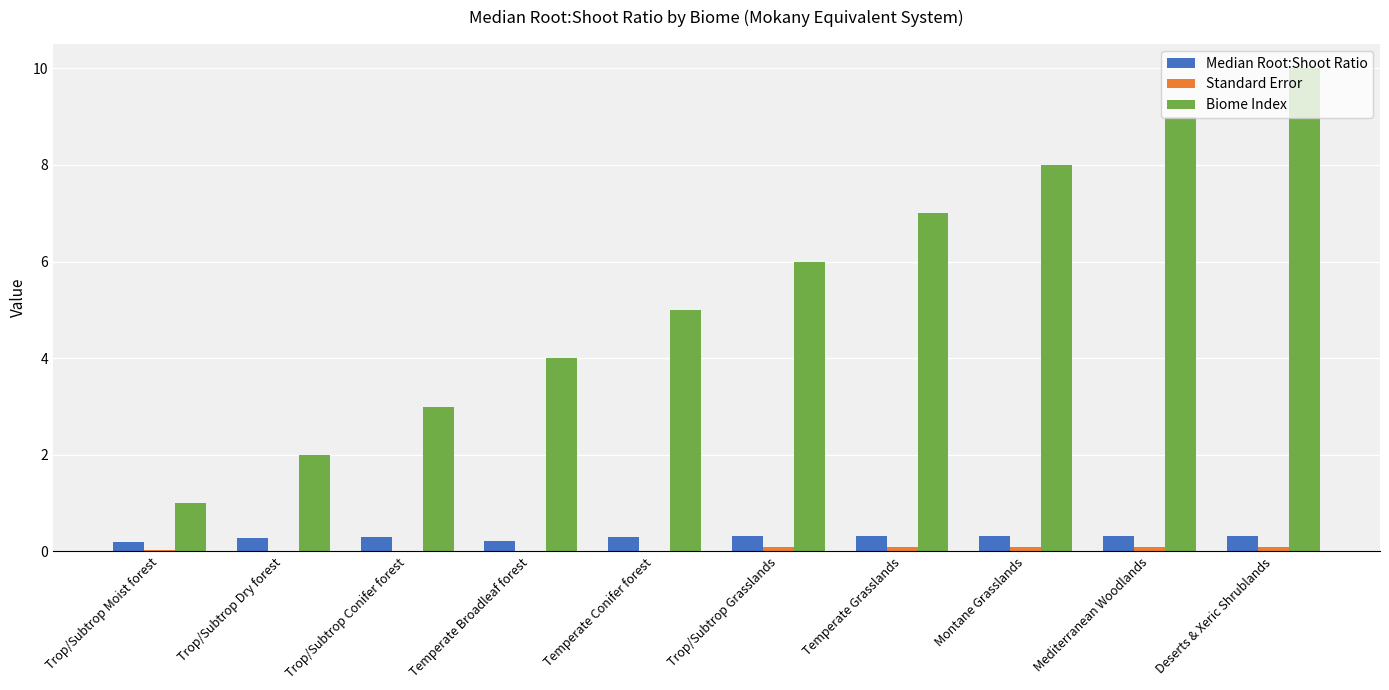

What is the sum of all Median Root:Shoot Ratio values?

2.9